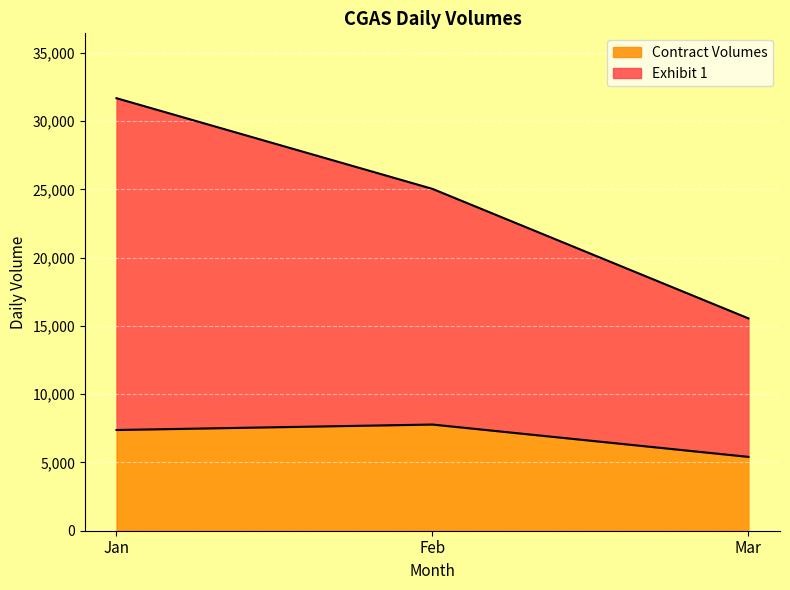

What are all the series names shown in the legend?

Contract Volumes, Exhibit 1